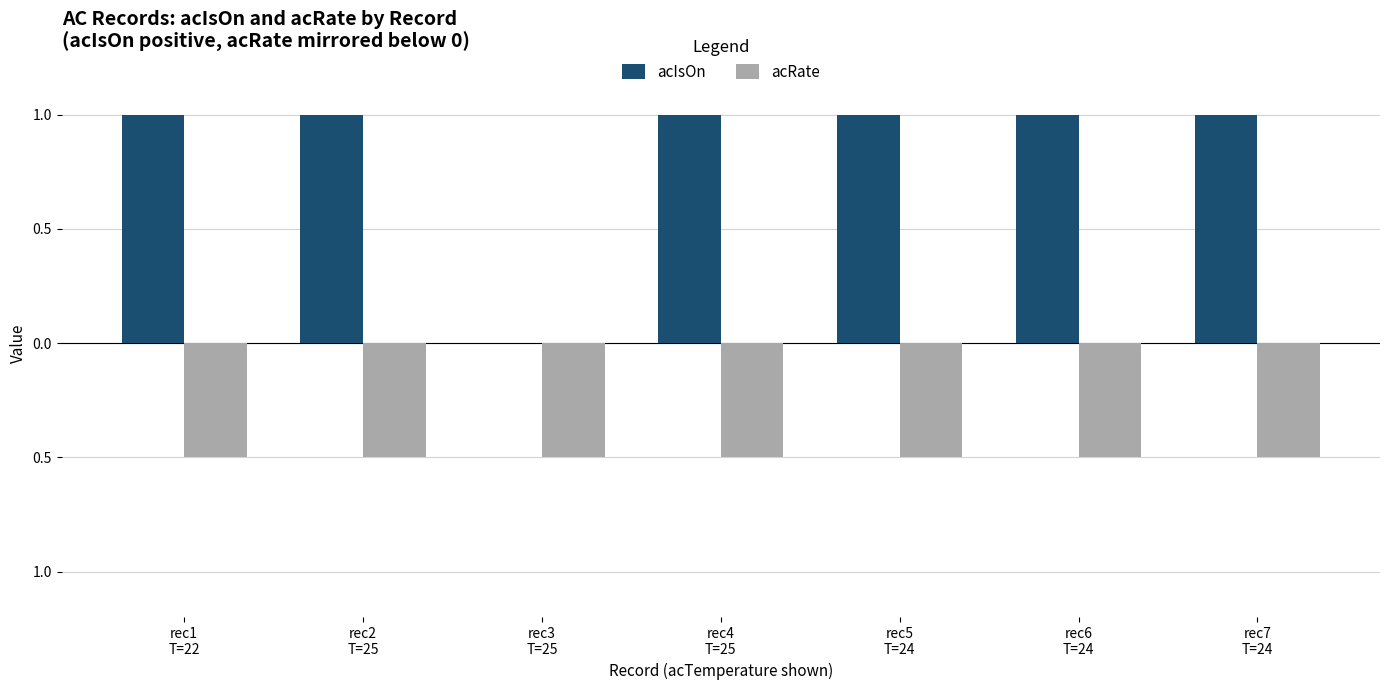

What are all the series names shown in the legend?

acIsOn, acRate